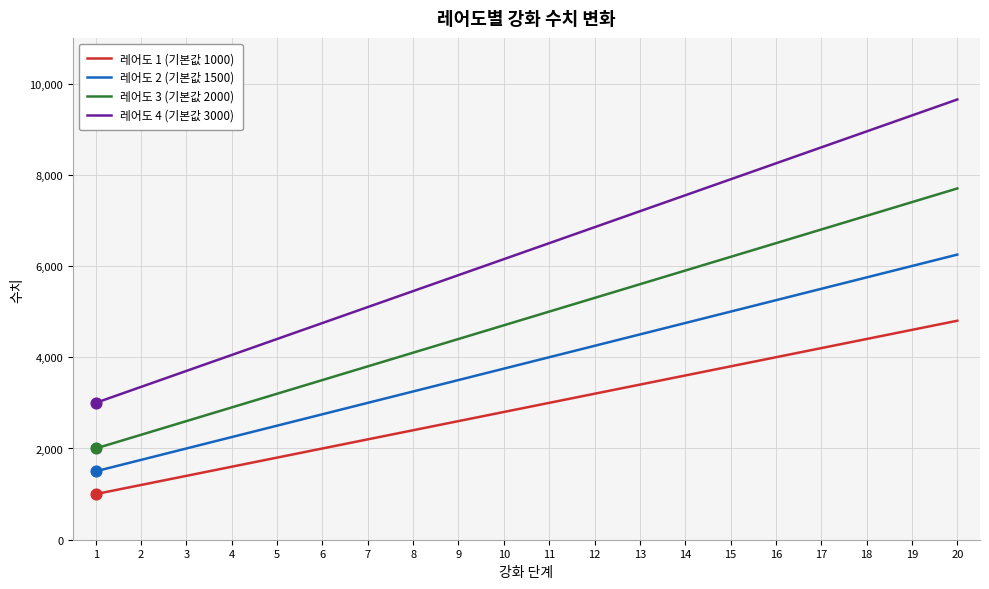

Is the value of 레어도 1 (기본값 1000) at 6 greater than the value of 레어도 2 (기본값 1500) at 8?

No